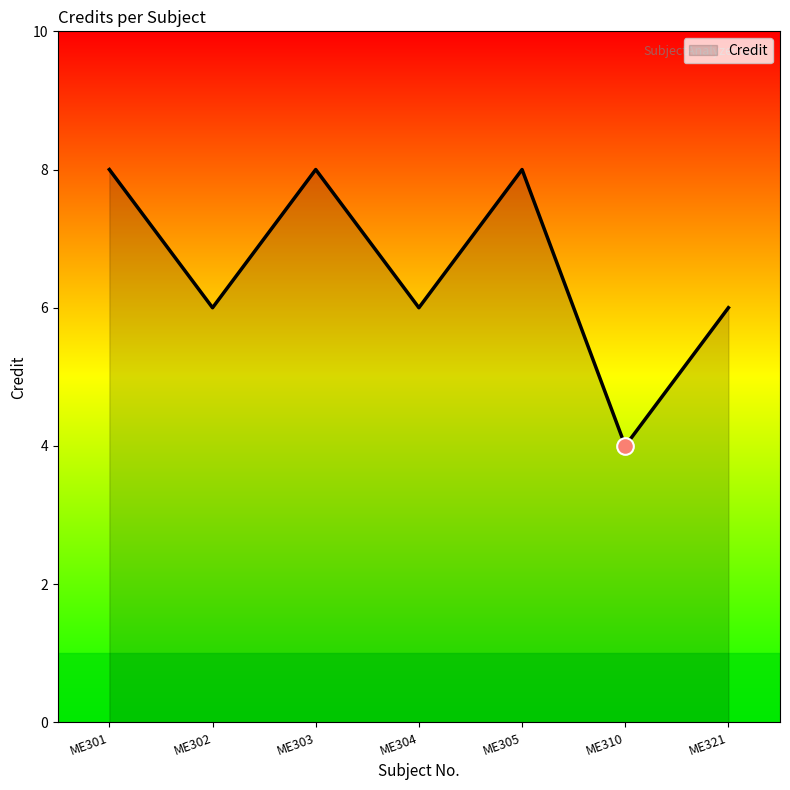

What is the smallest value displayed?

4